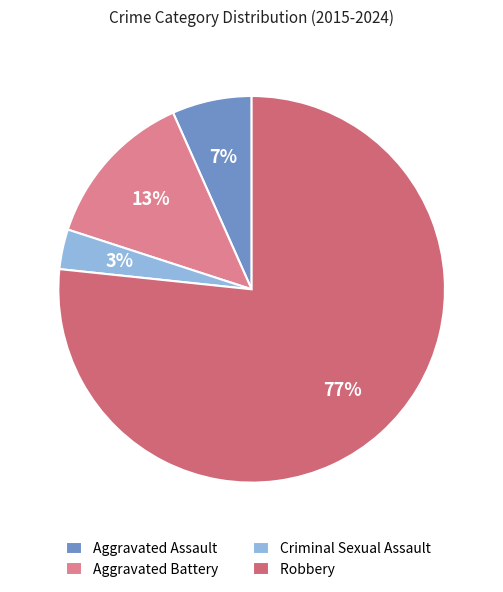

How many segments does this pie chart have?

4